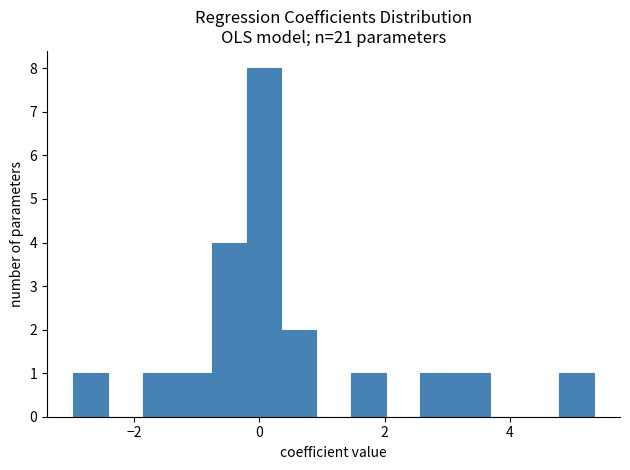

Read against the x-axis, roughly where is the centre of the tallest bar?

0.0